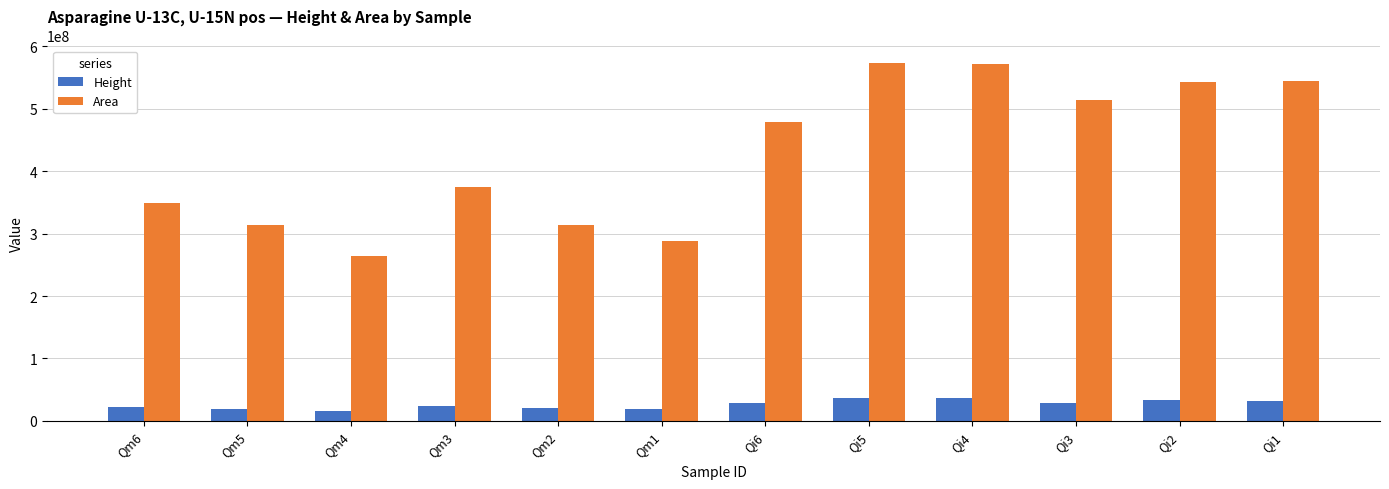

What is the sum of all Height values?

314395561